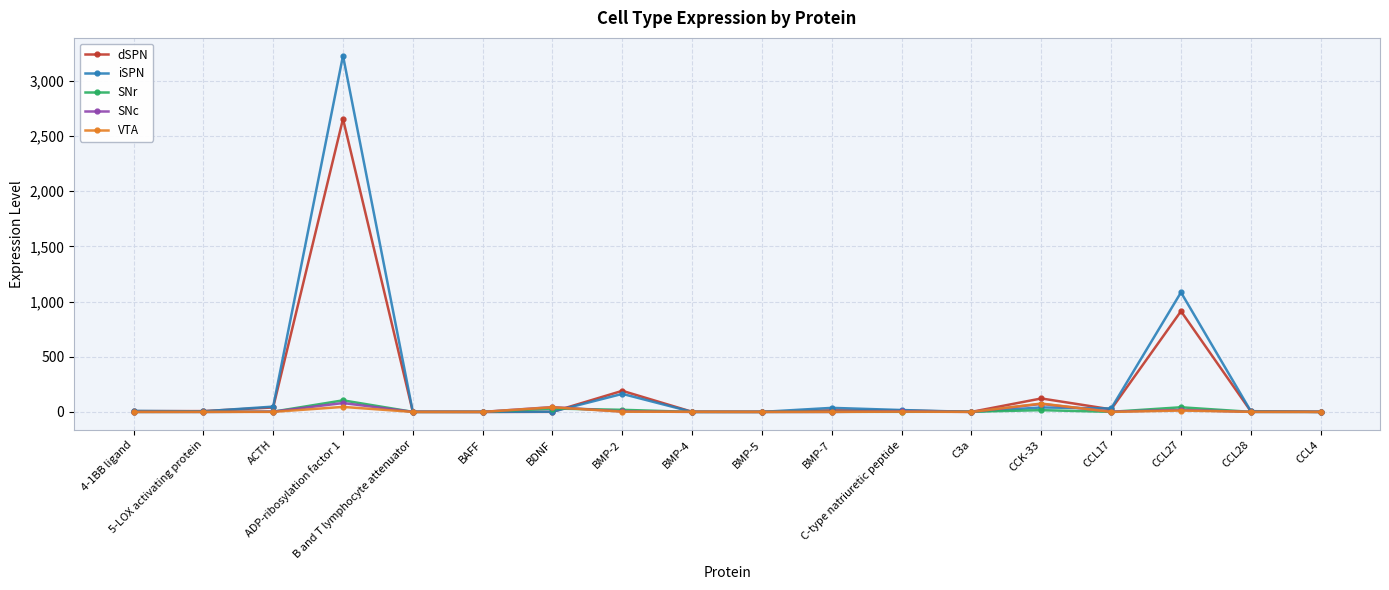

What are all the series names shown in the legend?

dSPN, iSPN, SNr, SNc, VTA